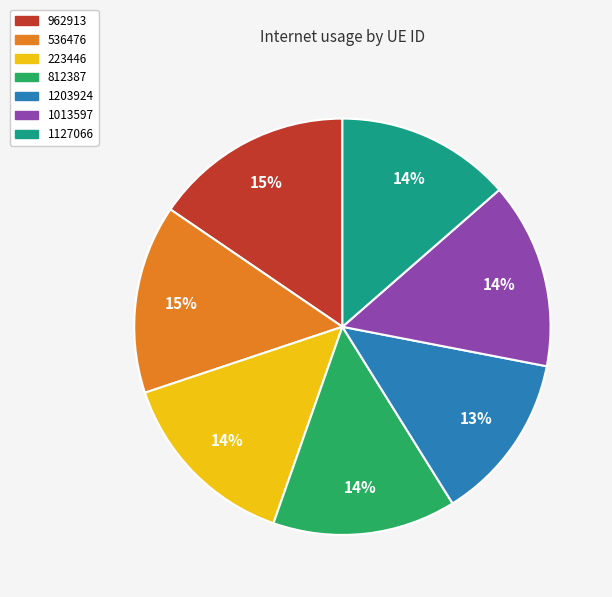

Does 1013597 account for over 50% of the chart?

No